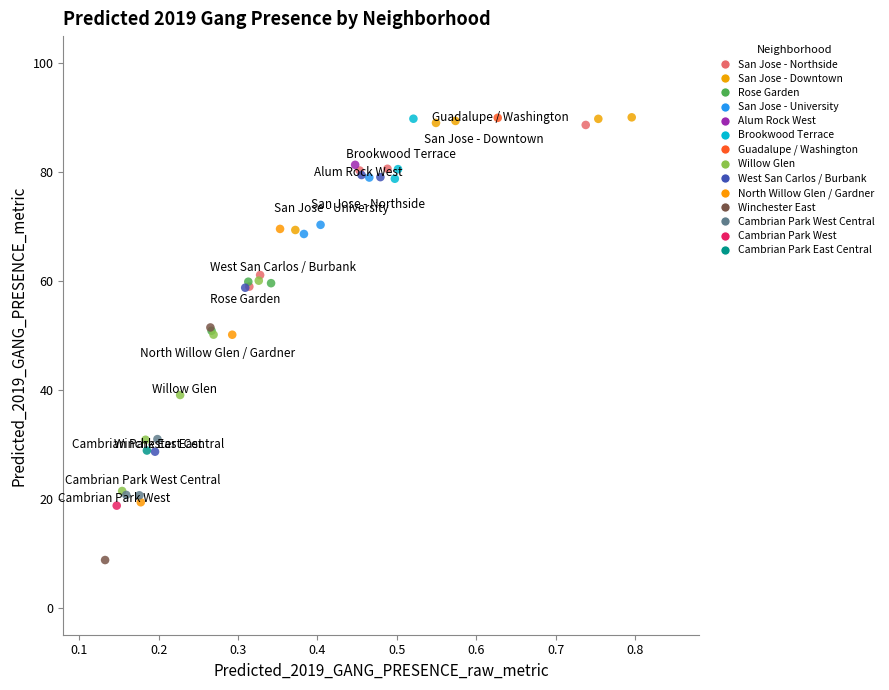

What are all the series names shown in the legend?

San Jose - Northside, San Jose - Downtown, Rose Garden, San Jose - University, Alum Rock West, Brookwood Terrace, Guadalupe / Washington, Willow Glen, West San Carlos / Burbank, North Willow Glen / Gardner, Winchester East, Cambrian Park West Central, Cambrian Park West, Cambrian Park East Central